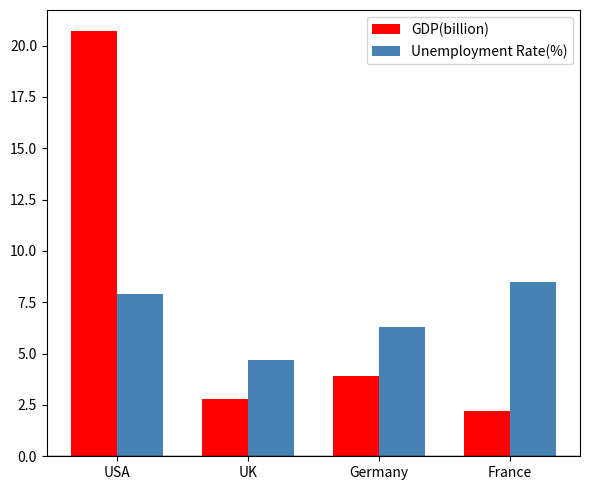

Reading left to right, extract all data points from this chart.

GDP(billion): 20.7	2.8	3.9	2.2
Unemployment Rate(%): 7.9	4.7	6.3	8.5